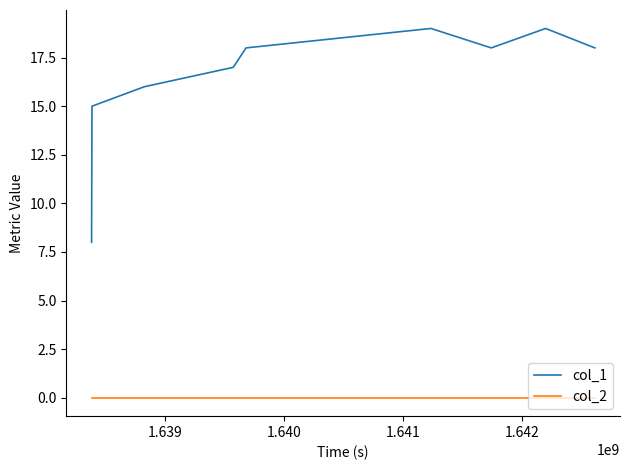

What is the sum of all col_1 values?

148